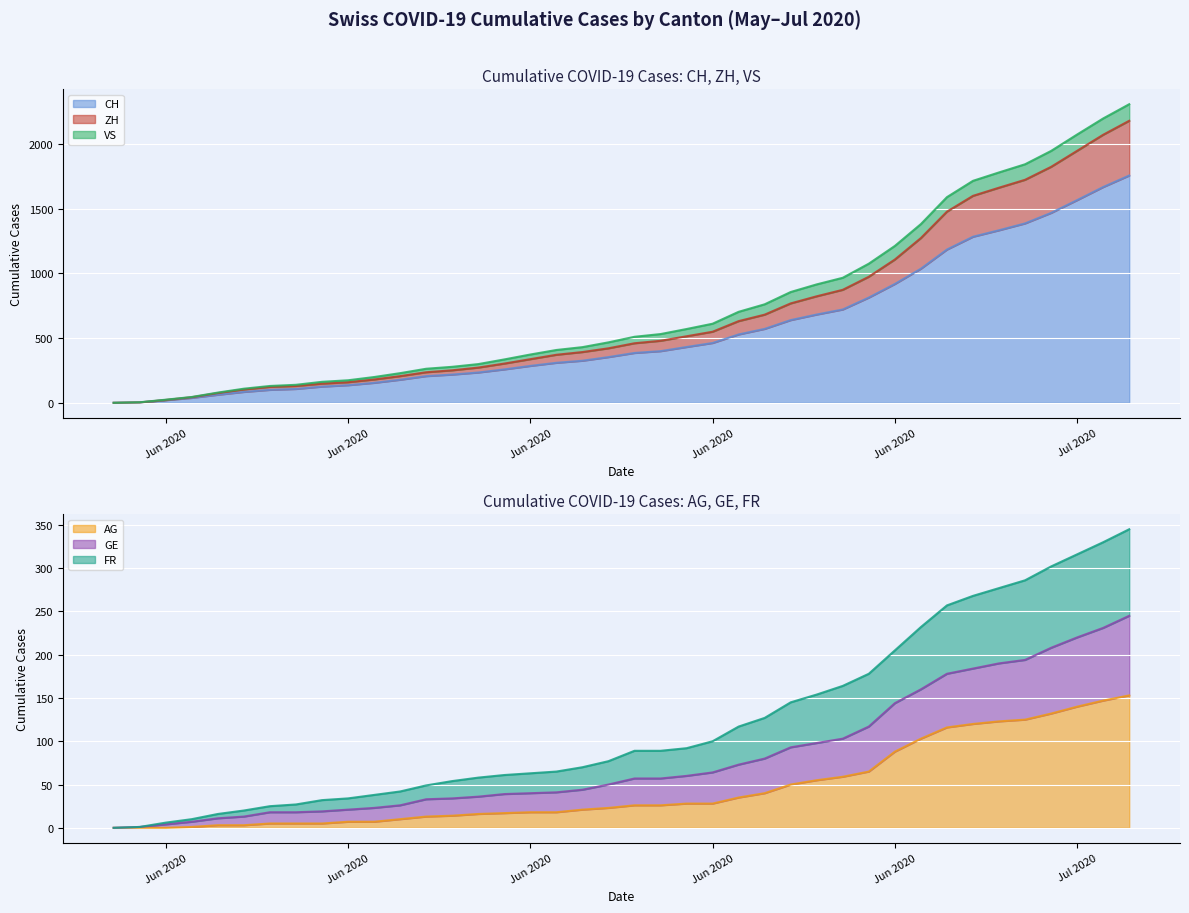

What is the difference between the highest and lowest values at Jun 2020?

24